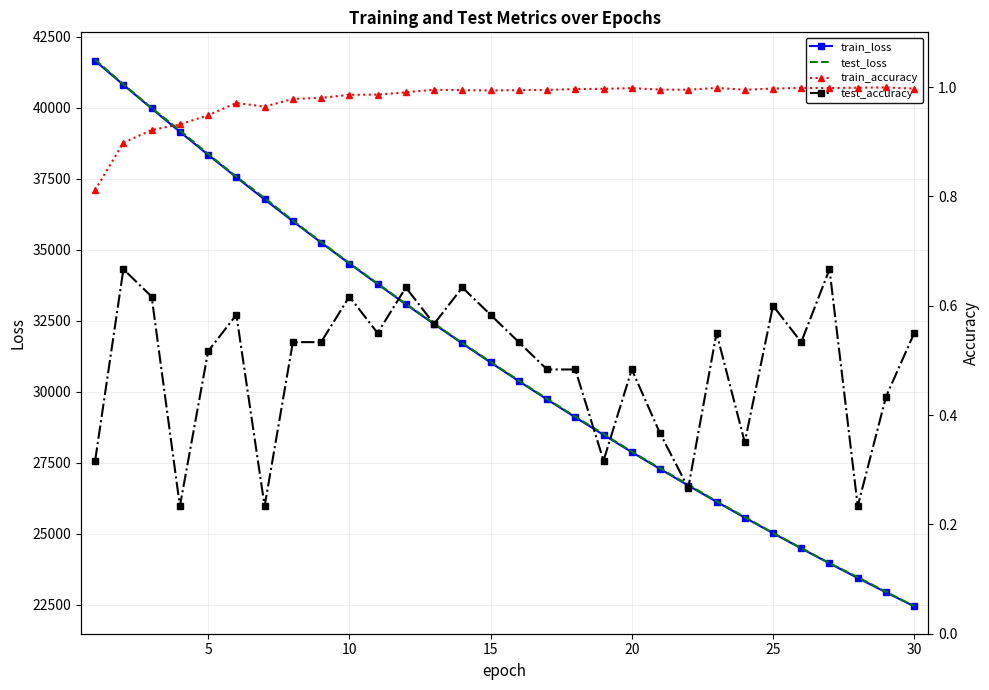

What is the difference between the maximum and minimum values in the test_loss series?

19241.4